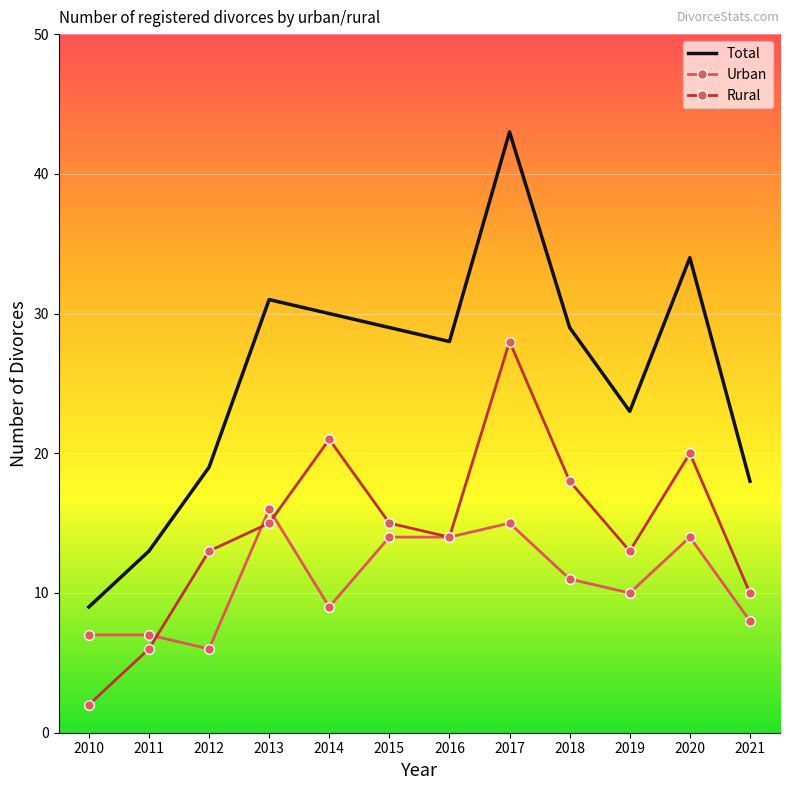

What is the difference between the highest and lowest values at 2012?

13